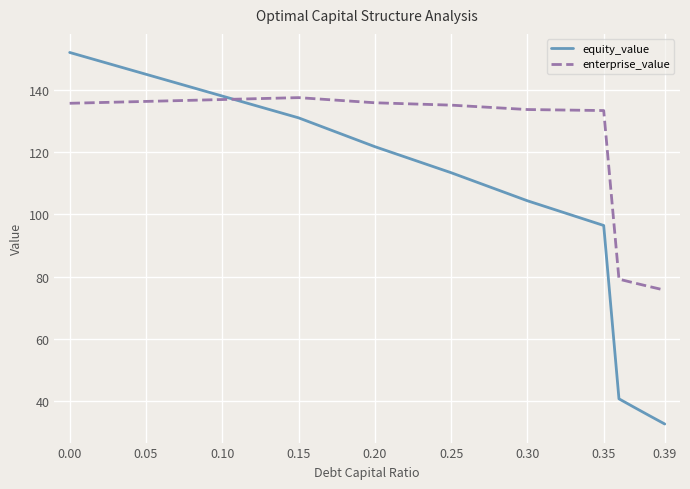

What is the maximum value shown in the chart?

151.9